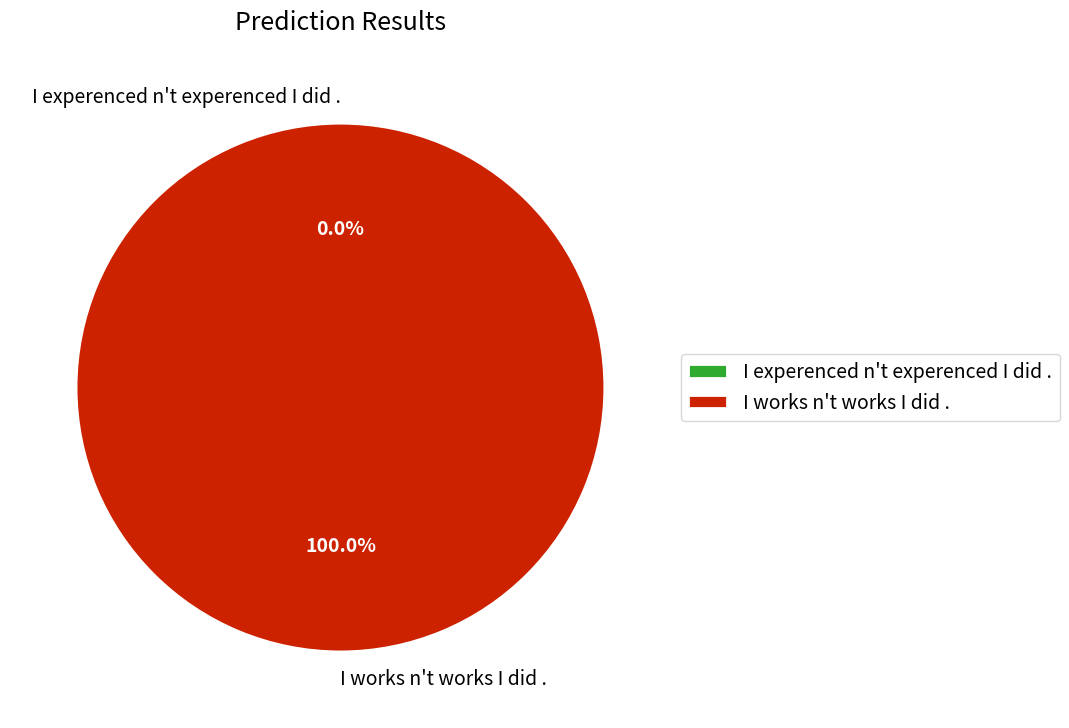

What percentage is the I works n't works I did . slice, to the nearest percent?

100%